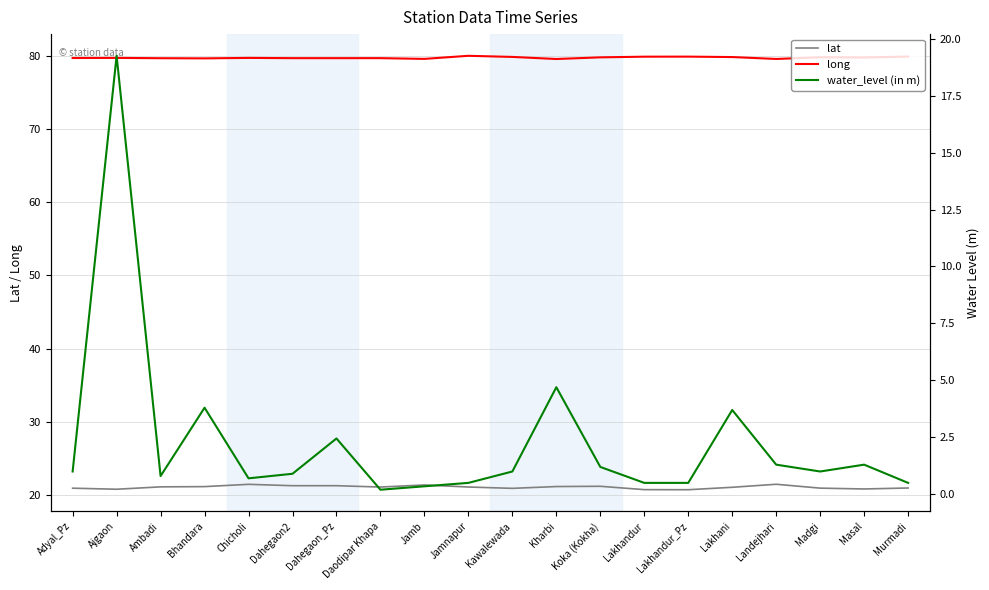

At which label does water_level (in m) first exceed 1?

Ajgaon